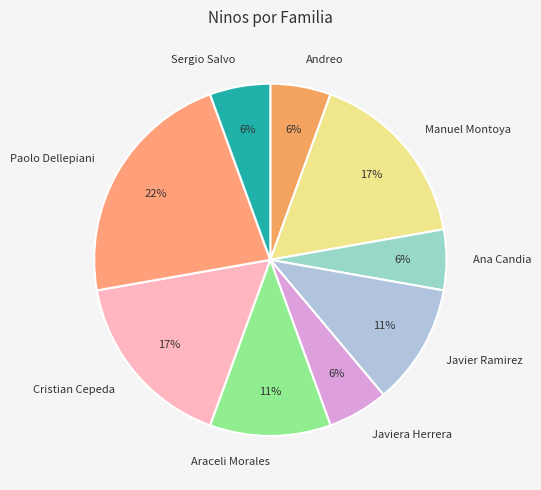

Between Javier Ramirez and Javiera Herrera, which is larger?

Javier Ramirez